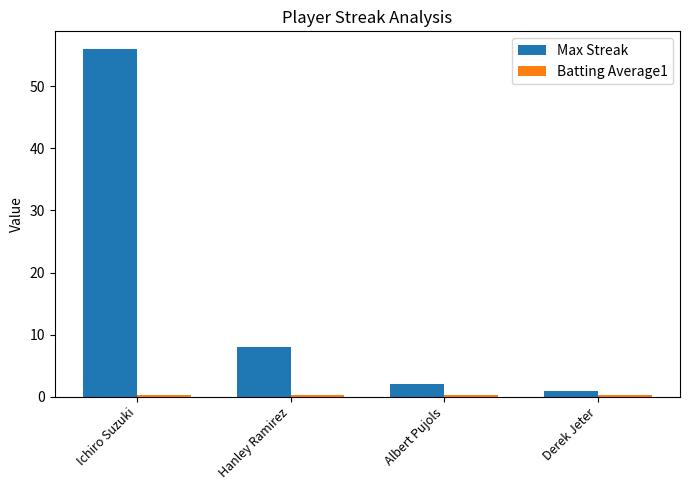

What is the label of the 4th bar from the left?

Derek Jeter